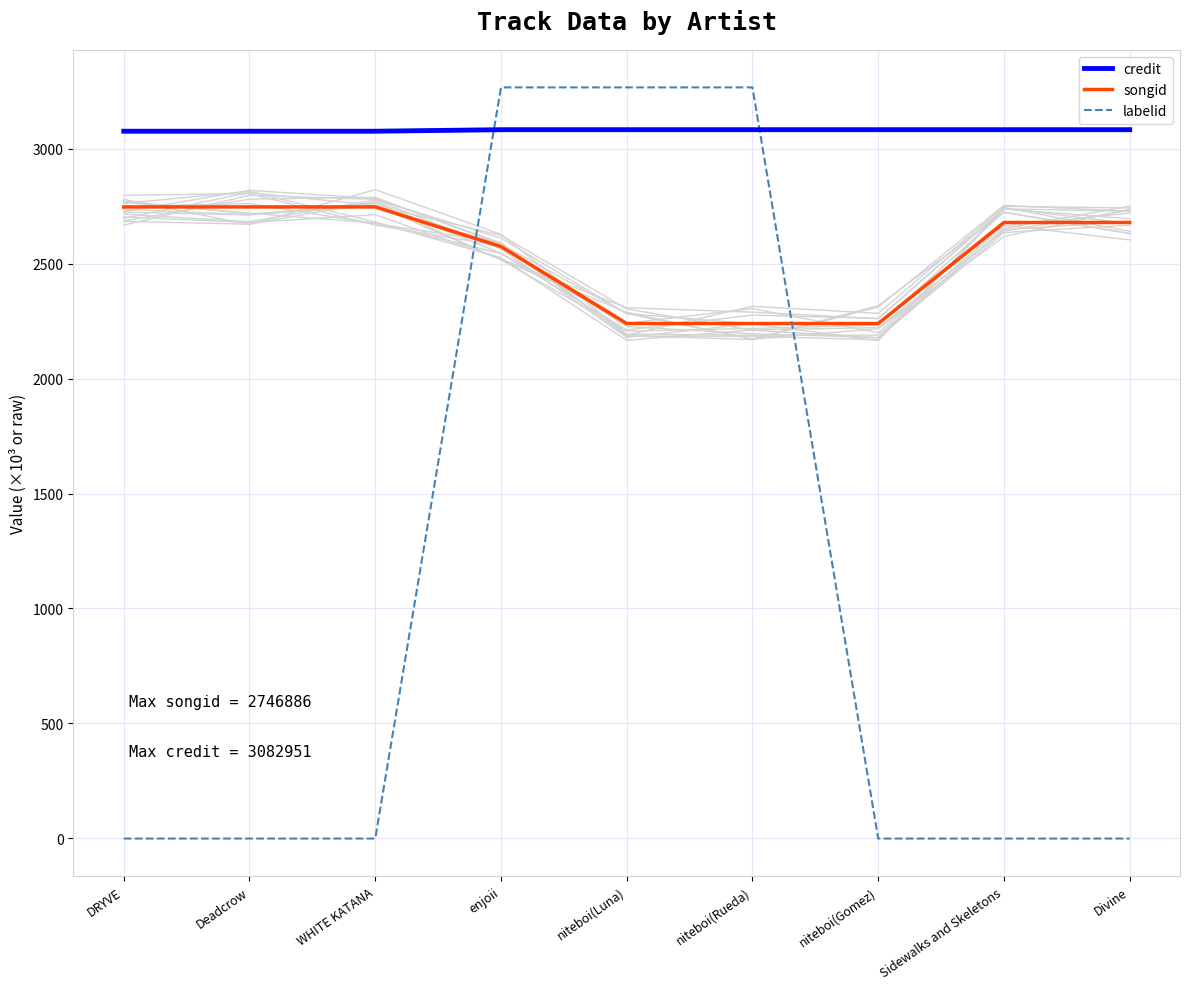

How many times do labelid and songid cross each other?

2